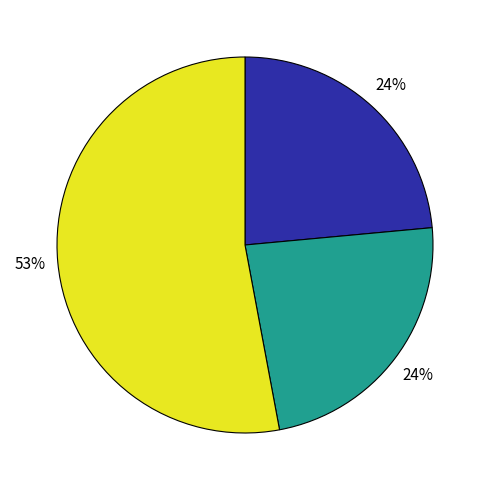

Is there a majority slice in this chart?

Yes